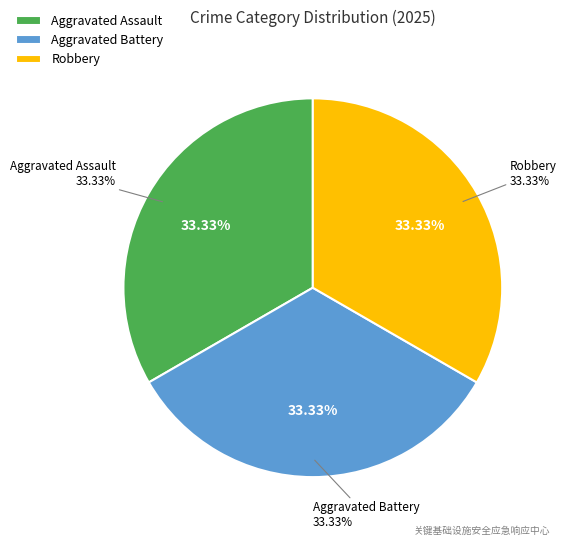

True or false: Robbery accounts for 48% of the total.

False